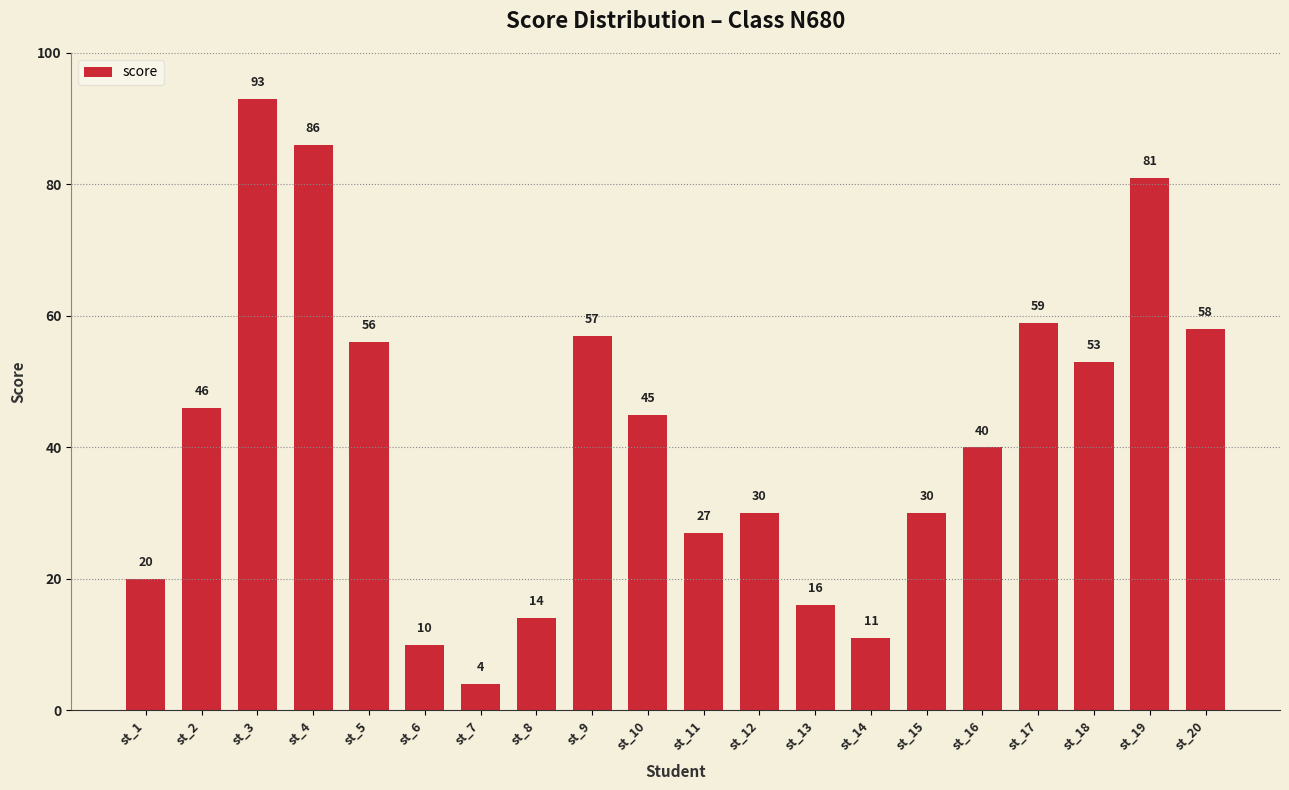

The value at st_14 is 7. True or false?

False